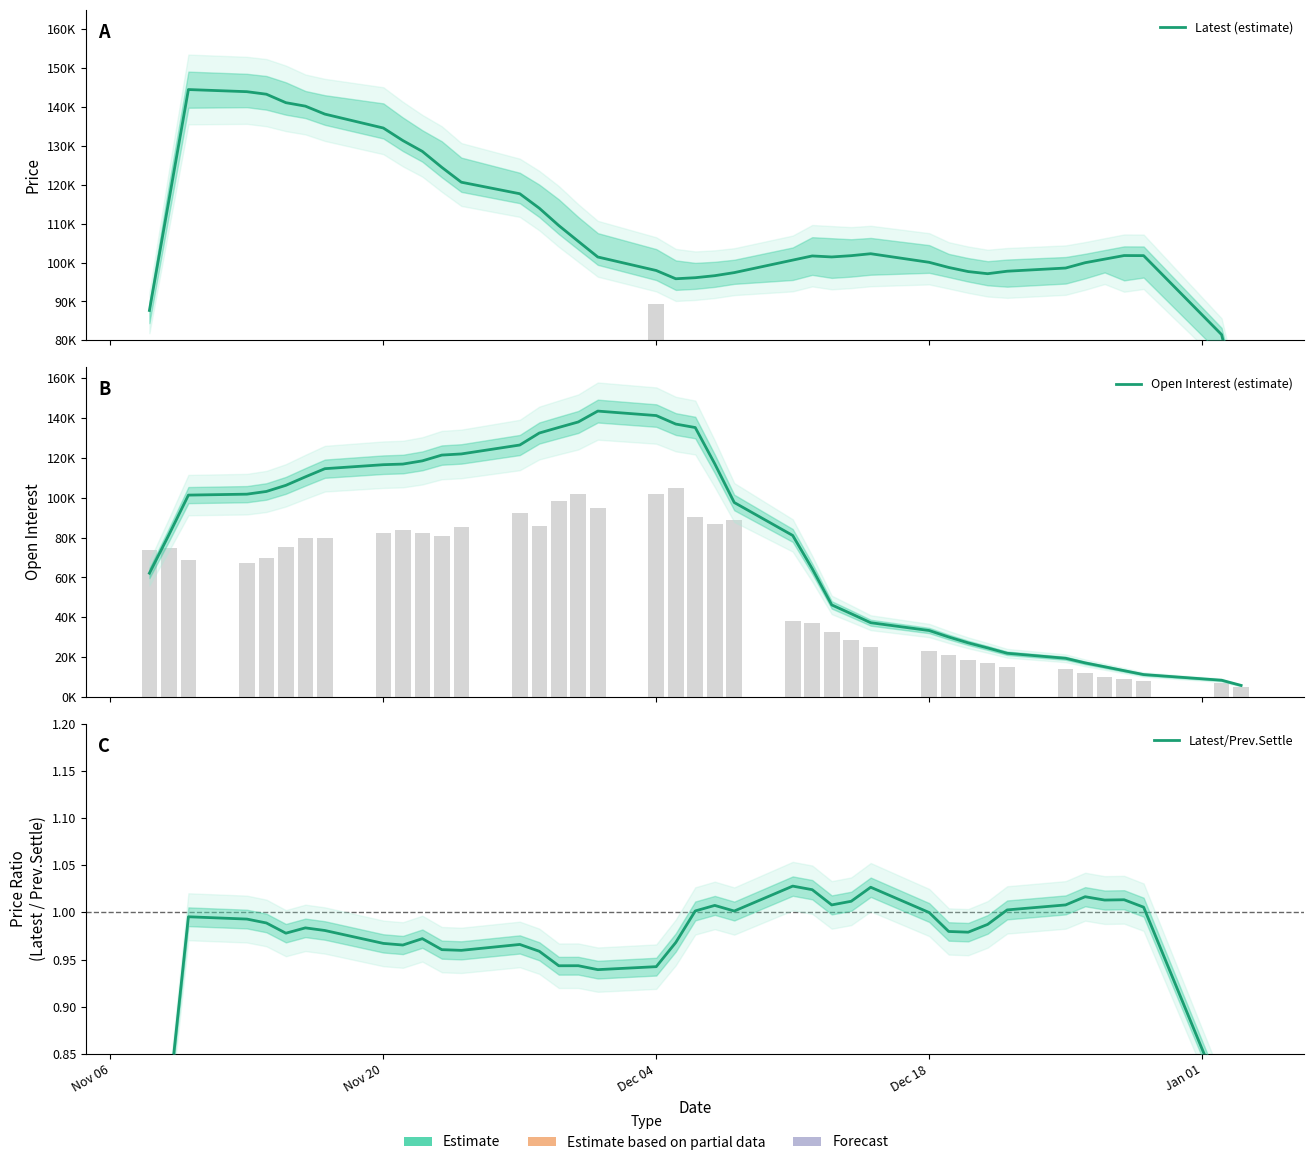

What is the greatest value displayed?

144520.0